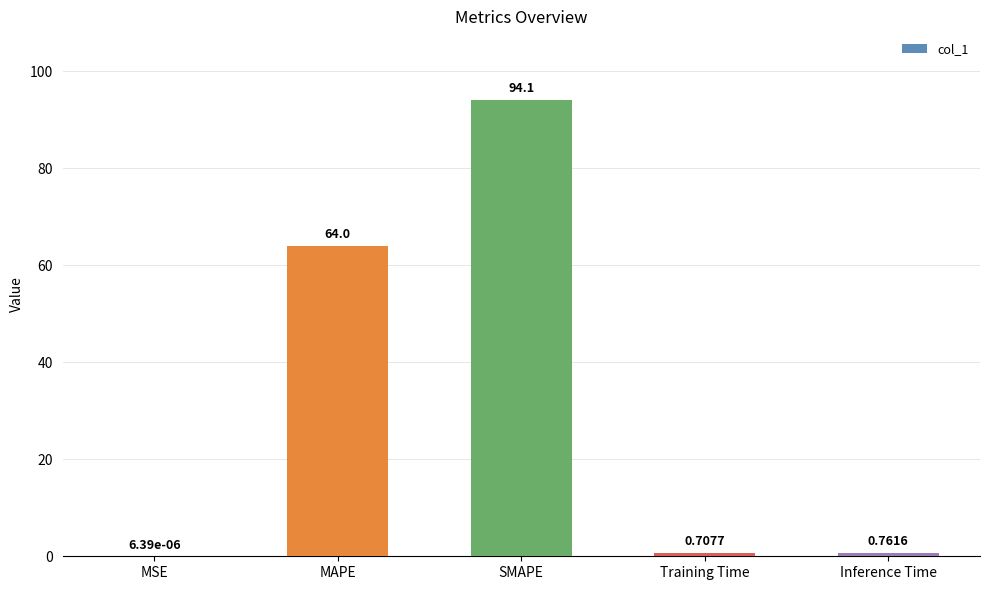

What is the difference between the values at SMAPE and MSE?

94.1